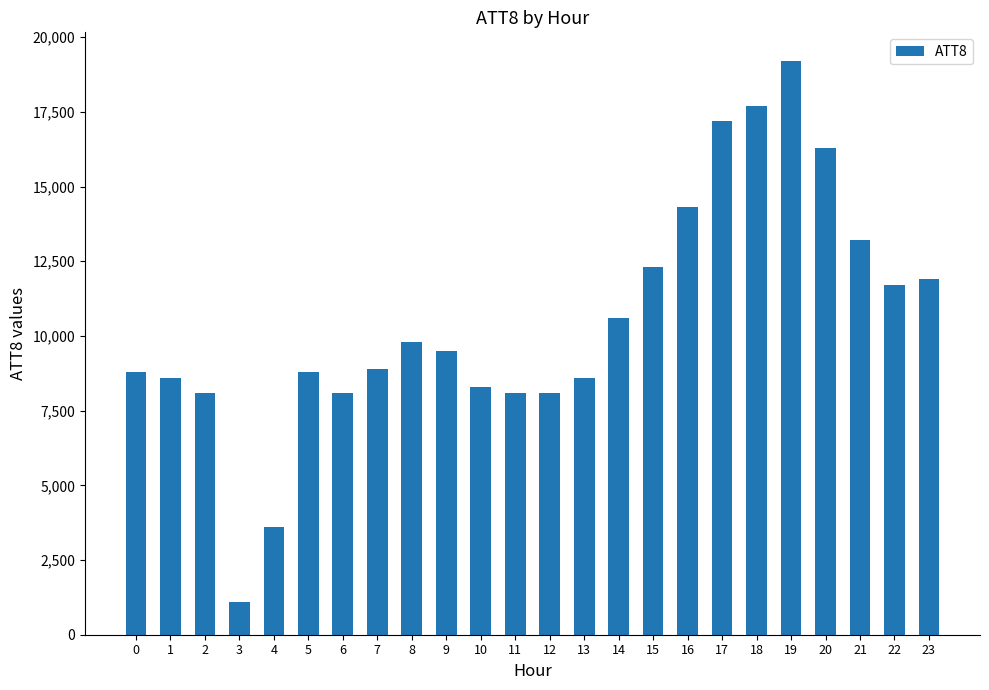

Which has a higher value, 3 or 19?

19